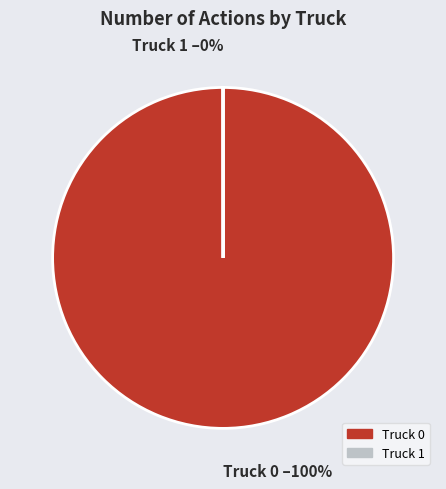

Which category has the biggest portion of the pie?

Truck 0